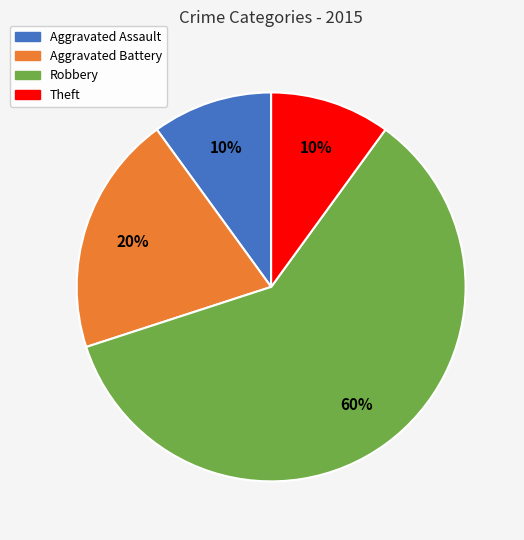

Is there a majority slice in this chart?

Yes